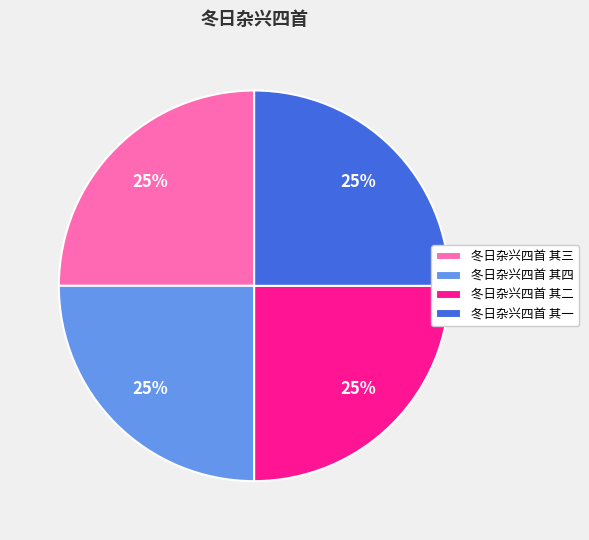

The 冬日杂兴四首 其四 slice represents 25% of the pie. True or false?

True